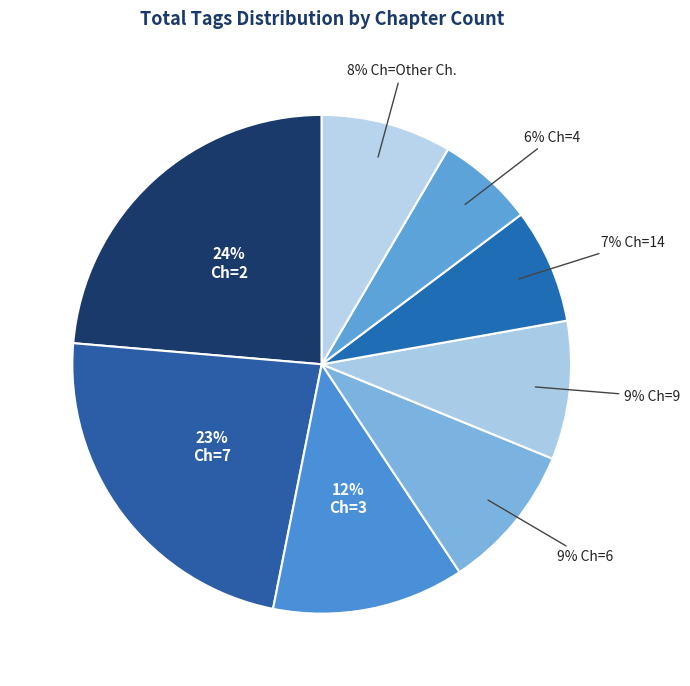

Is there a majority slice in this chart?

No